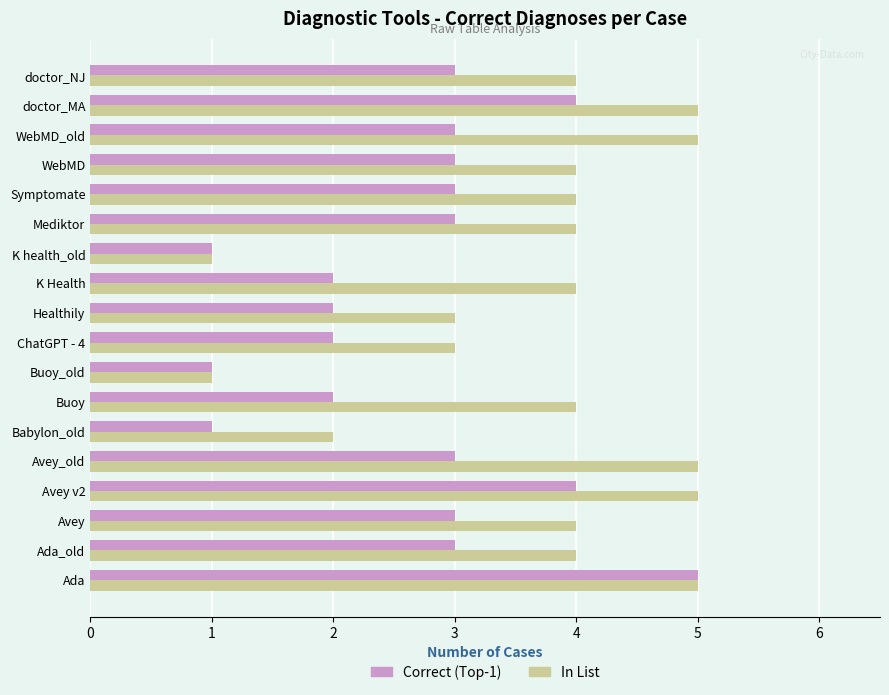

Count the number of data series in this chart.

2